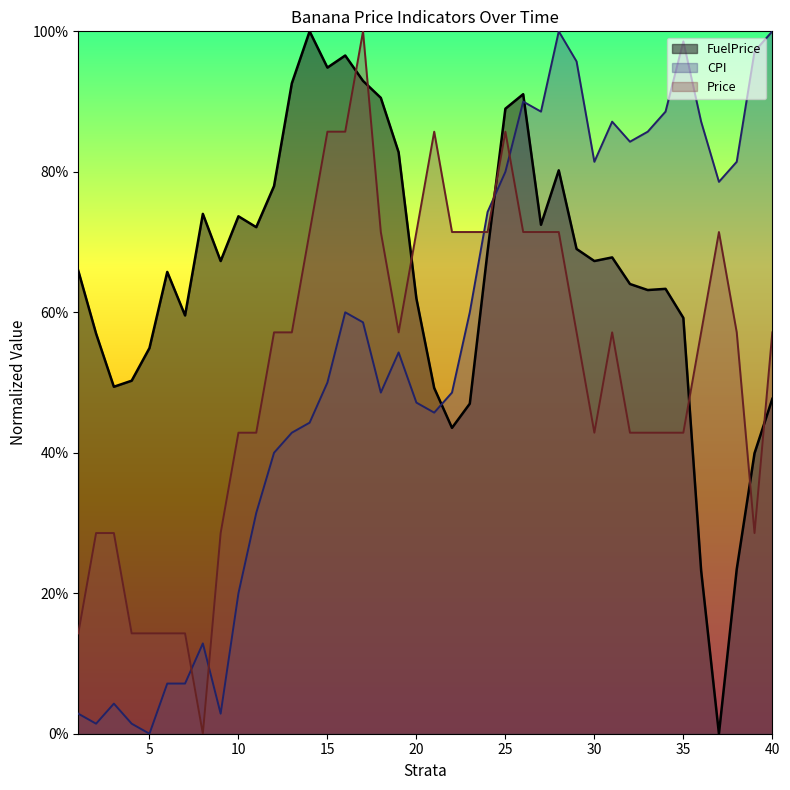

What is the value of the CPI point at the 28th from the left?

1.0